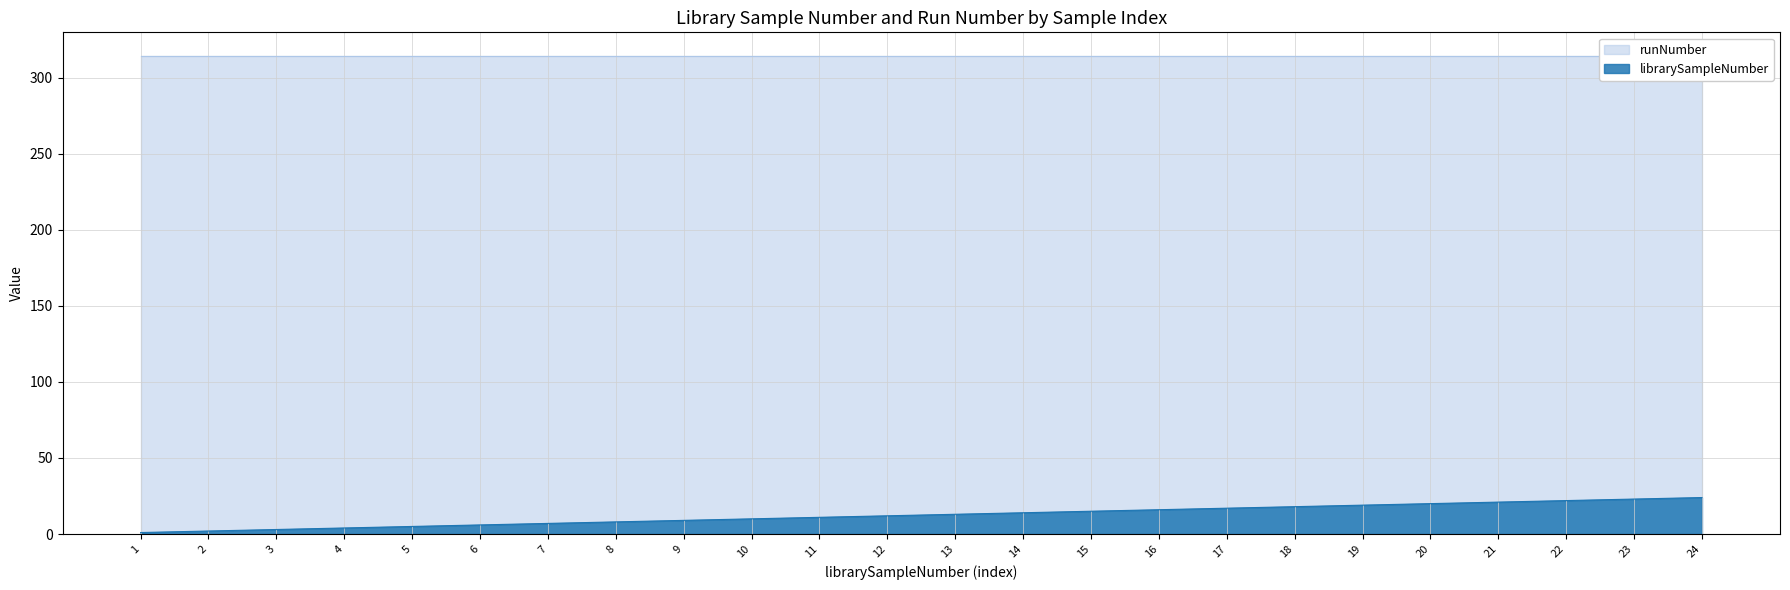

Reading right to left, extract all data points from this chart.

24	23	22	21	20	19	18	17	16	15	14	13	12	11	10	9	8	7	6	5	4	3	2	1